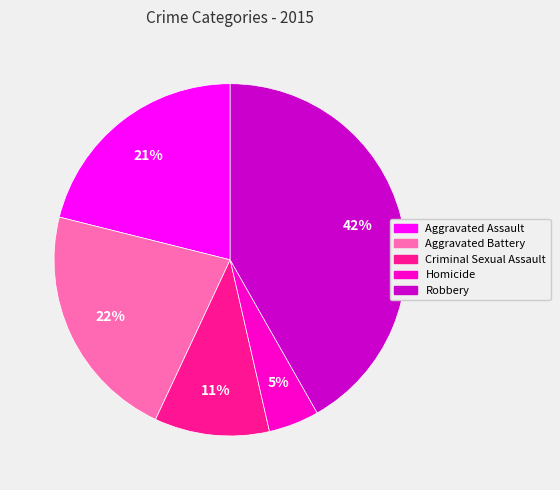

Approximately how many times larger is the value at Robbery compared to Aggravated Assault?

2.0